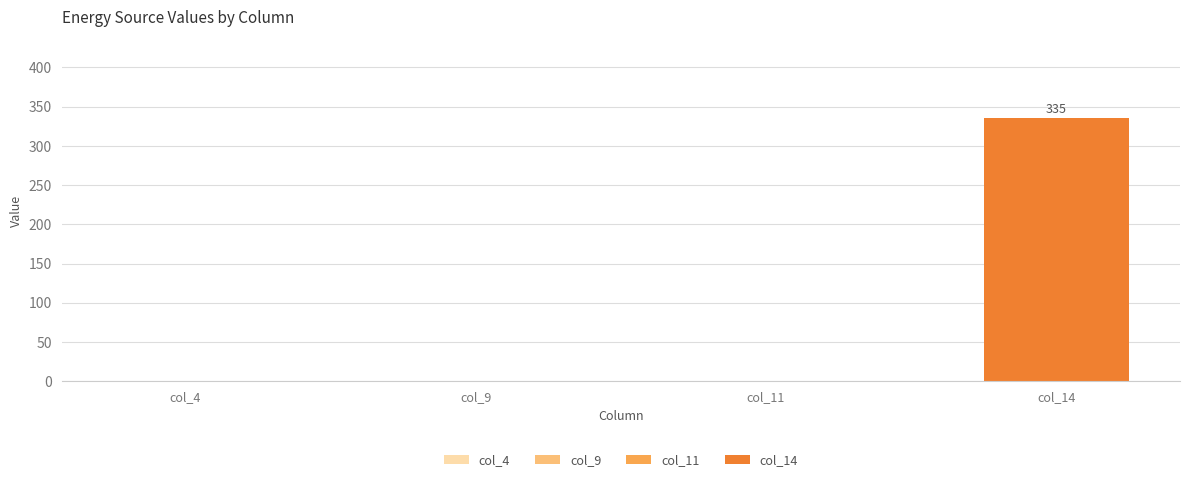

How many values are between 0 and 335?

4